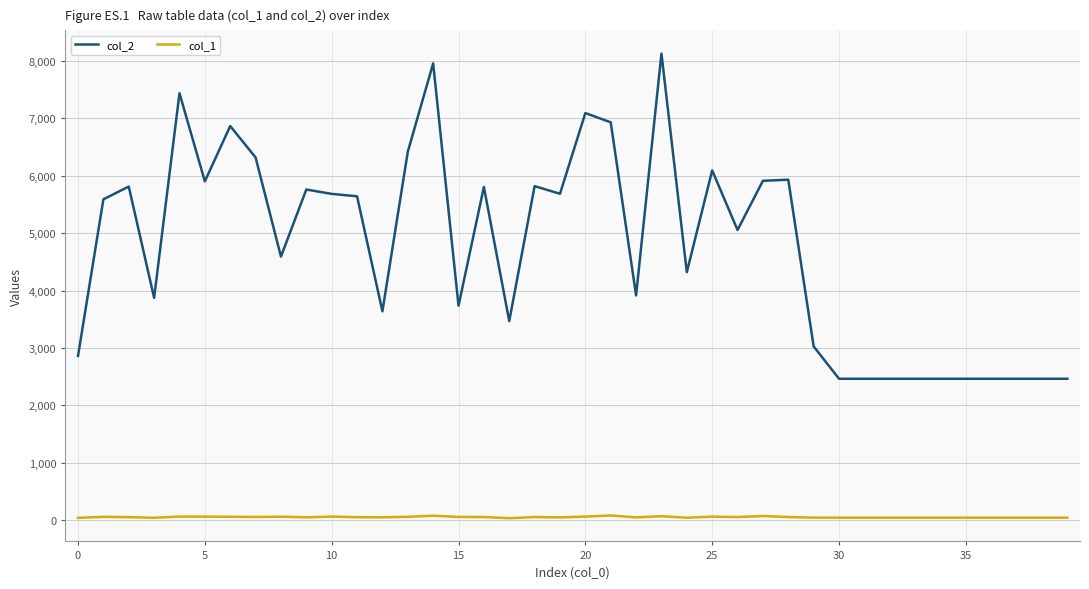

List the series in order of their peak value, highest first.

col_2, col_1